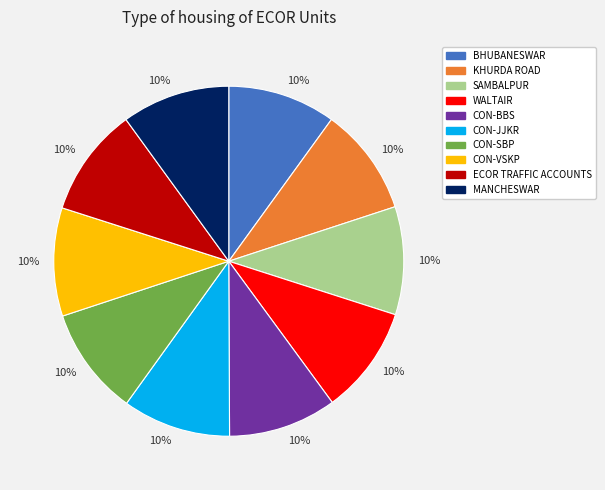

Is the sum of ECOR TRAFFIC ACCOUNTS and CON-VSKP greater than half?

No